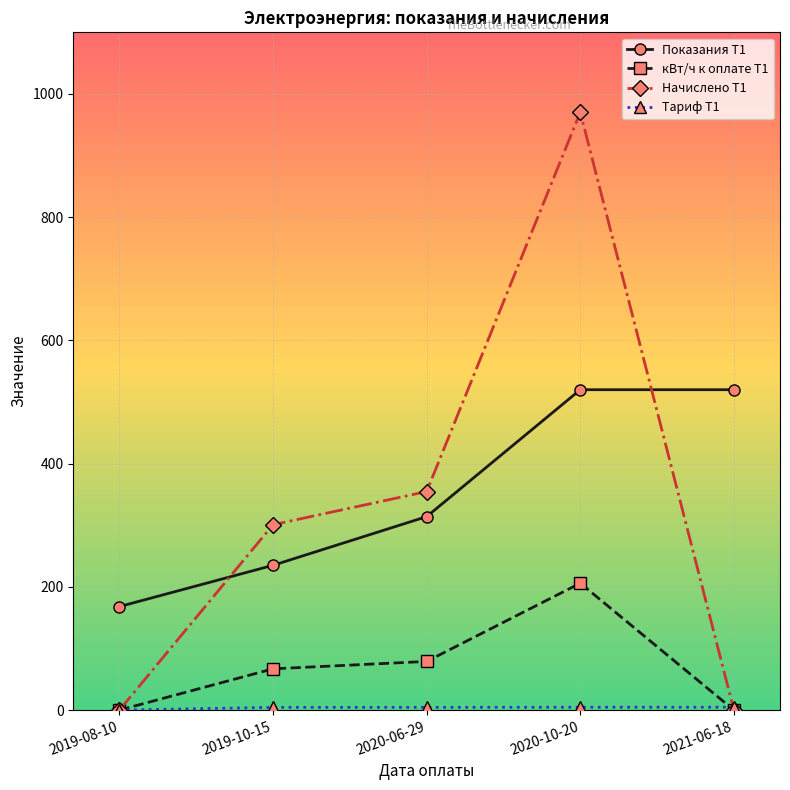

True or false: Начислено Т1 and Показания Т1 cross at least once.

True